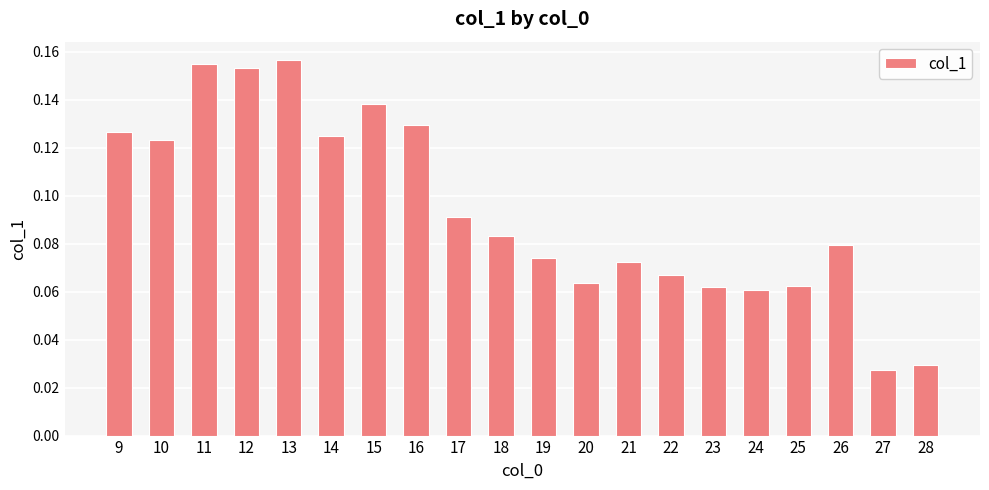

Is it true that the value at 21 is 0.0?

False